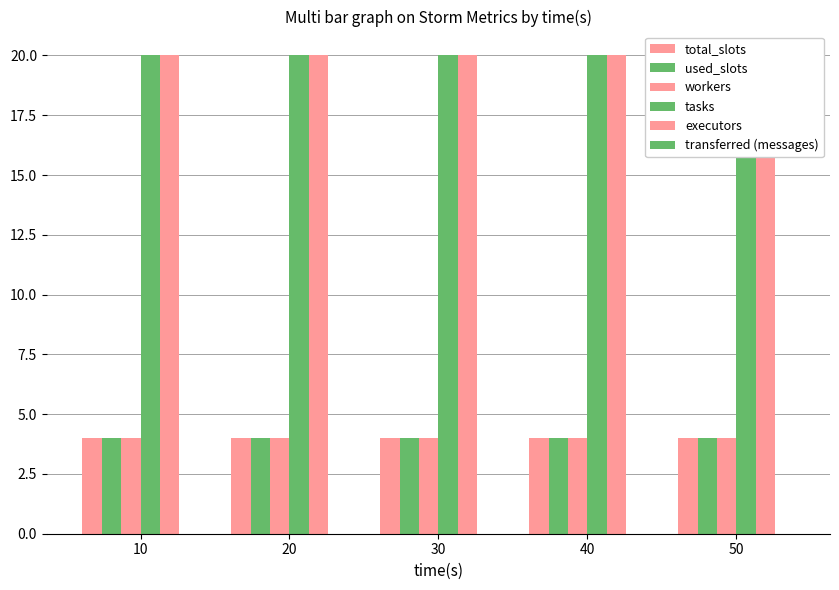

How many bars are there in each group?

6